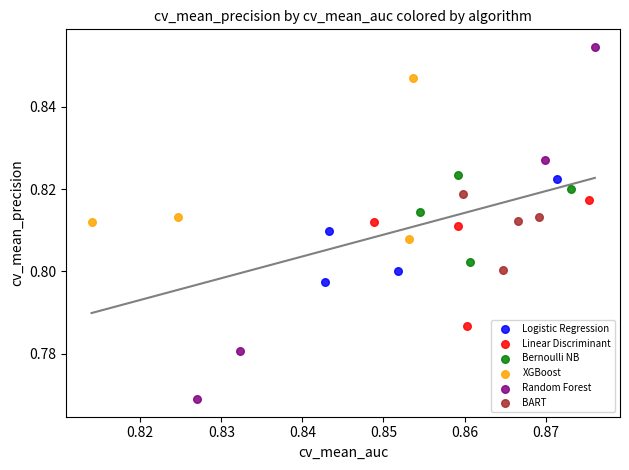

Which series reaches the maximum Y coordinate?

Random Forest